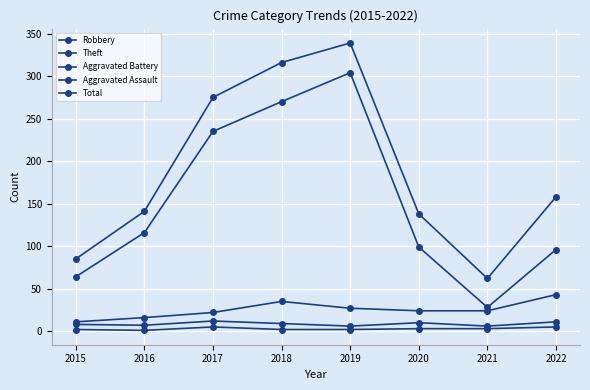

How many series are shown in this chart?

5